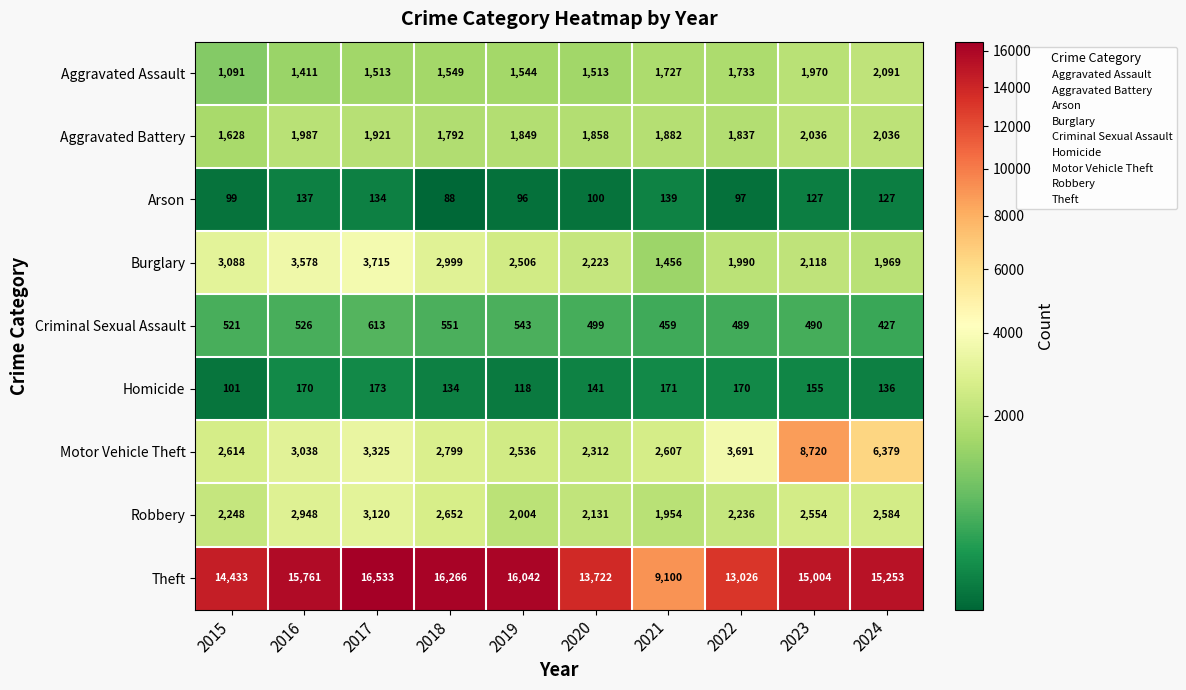

At which category is the sum across all series the highest?

2023